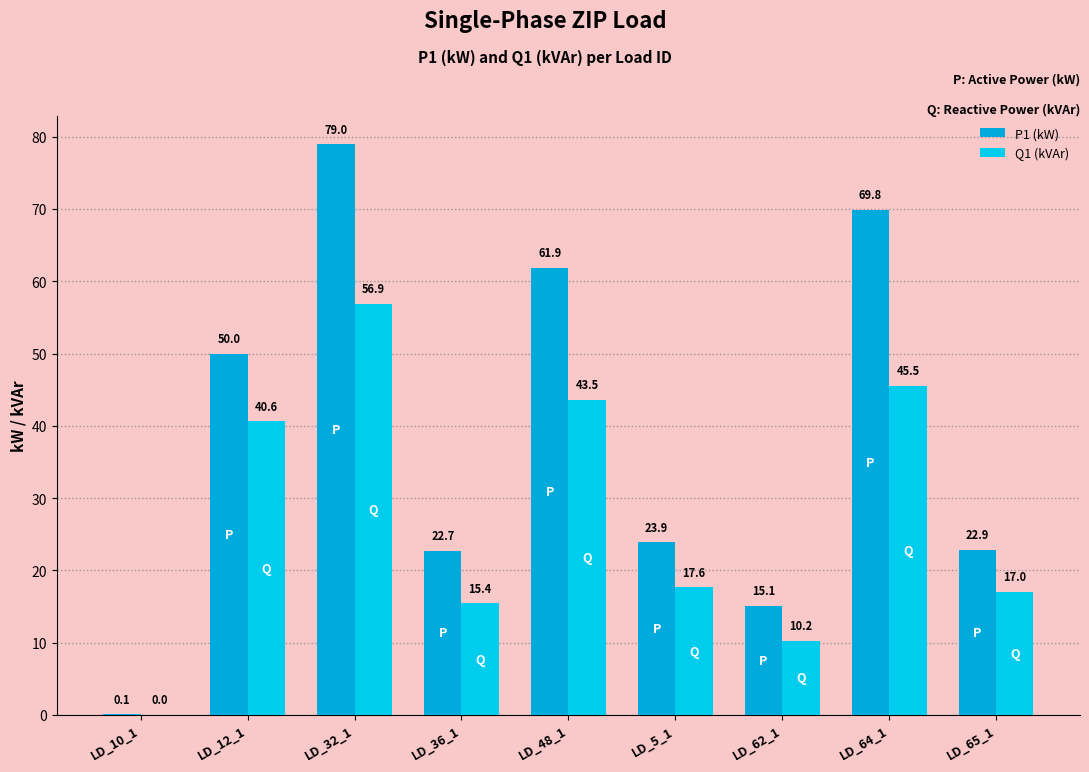

At which label does Q1 (kVAr) first exceed 17?

LD_12_1